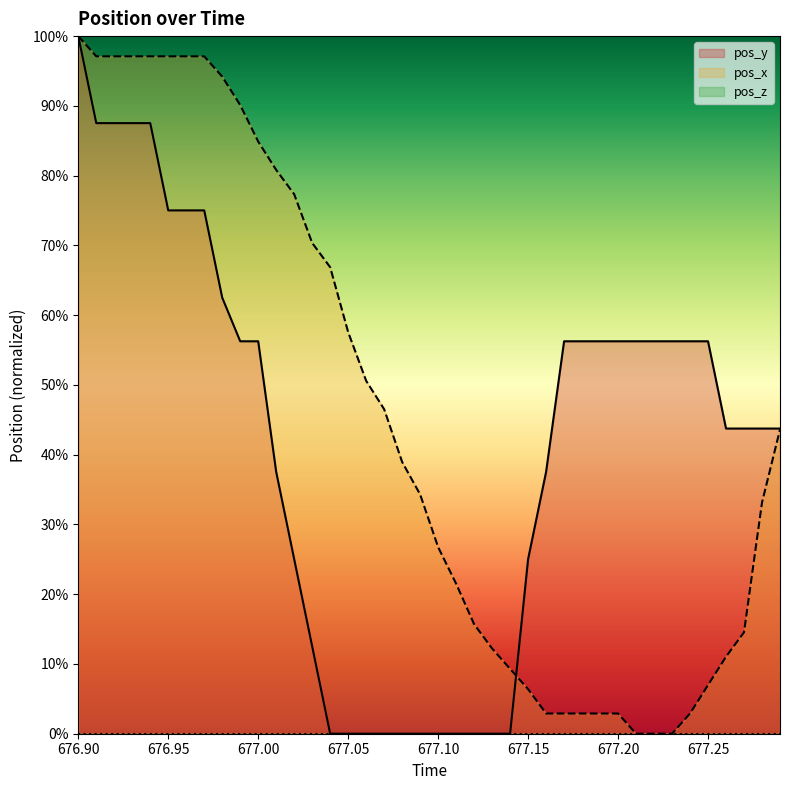

True or false: pos_x has more than 0 points higher than both neighbors.

False